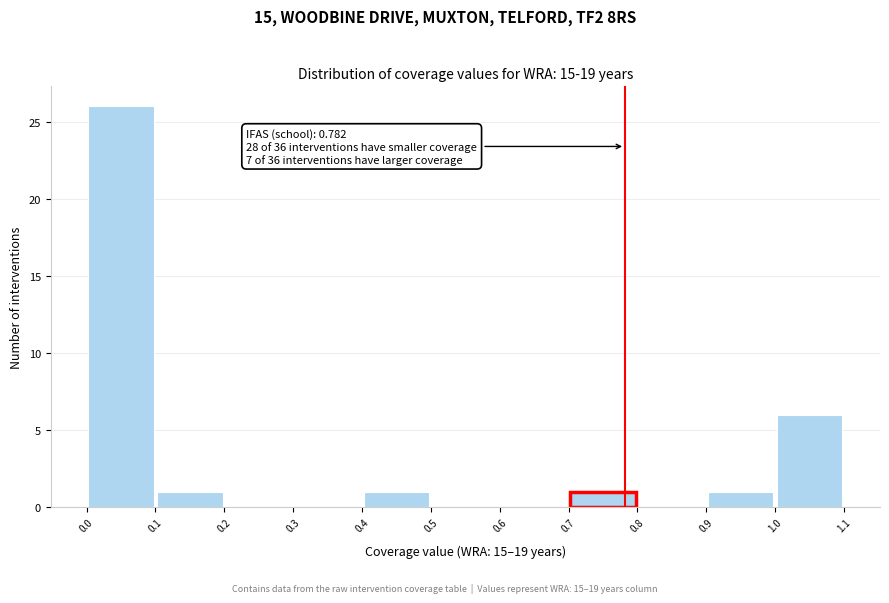

Over which range of the x-axis is the bar tallest?

0.0 to 0.1